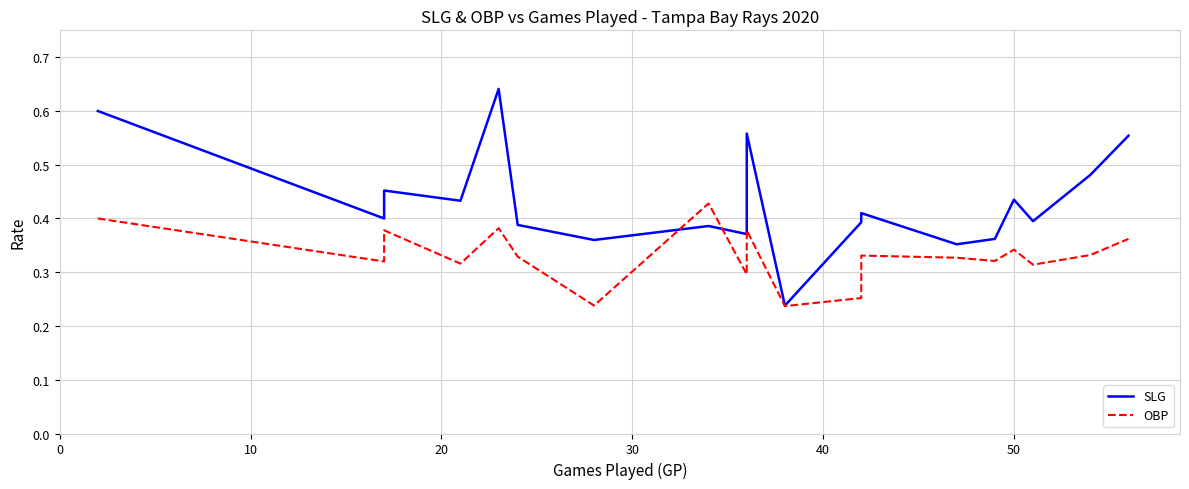

What are all the series names shown in the legend?

SLG, OBP